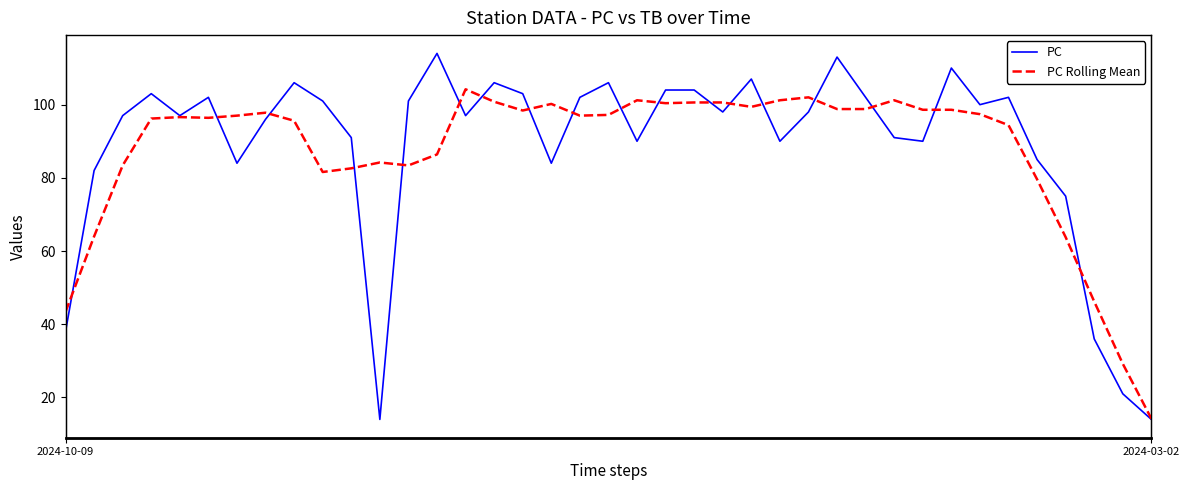

Which has a higher value, 26 or 34?

26